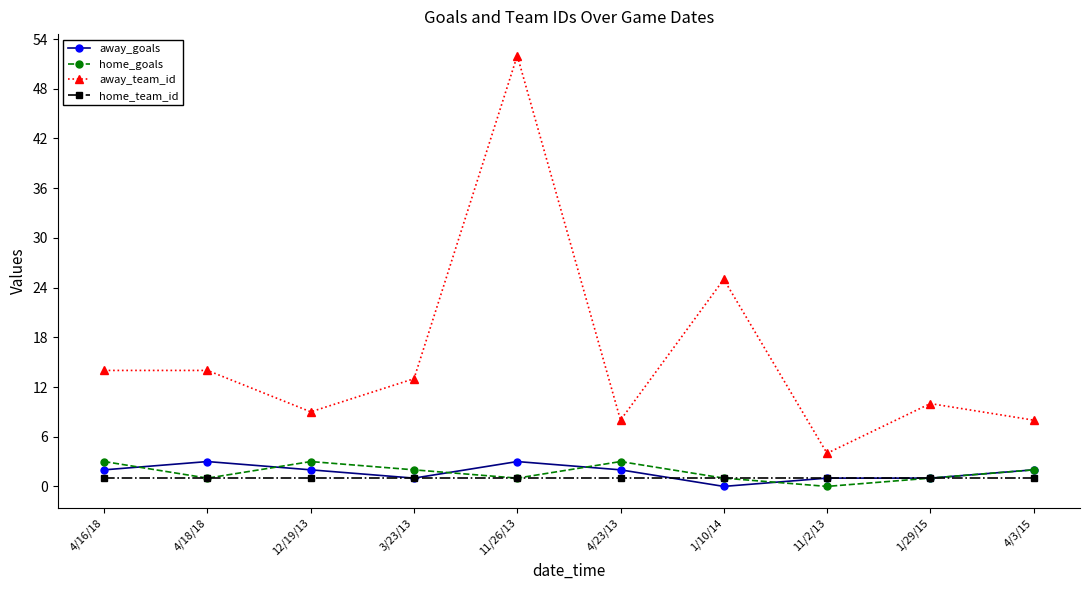

What is the approximate value of away_team_id at 4/16/18, to the nearest 5?

15